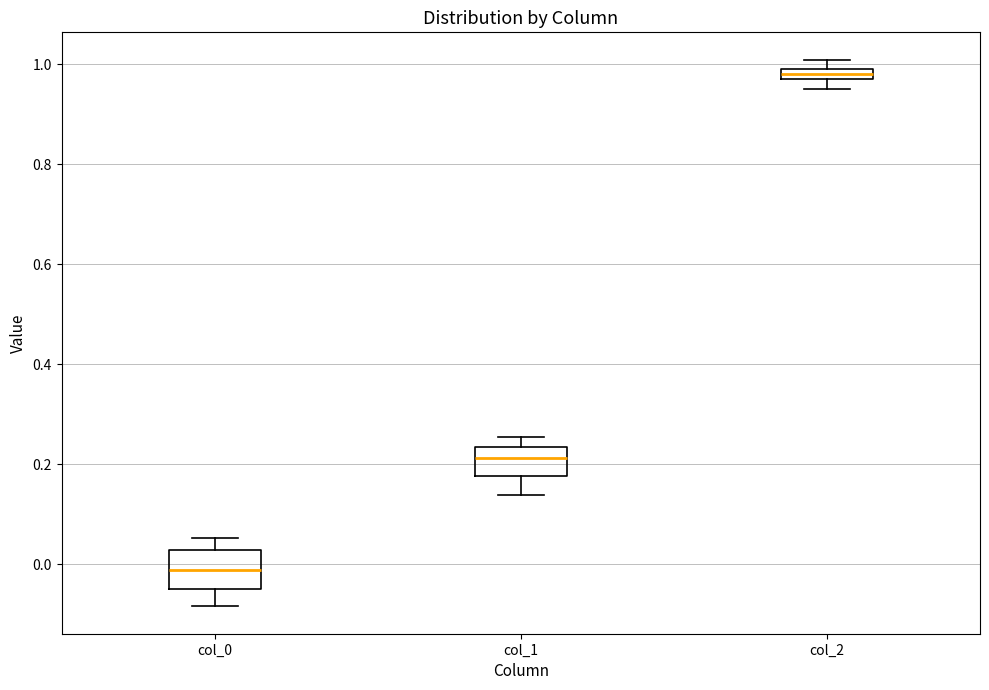

Which box has the lowest median line?

col_0